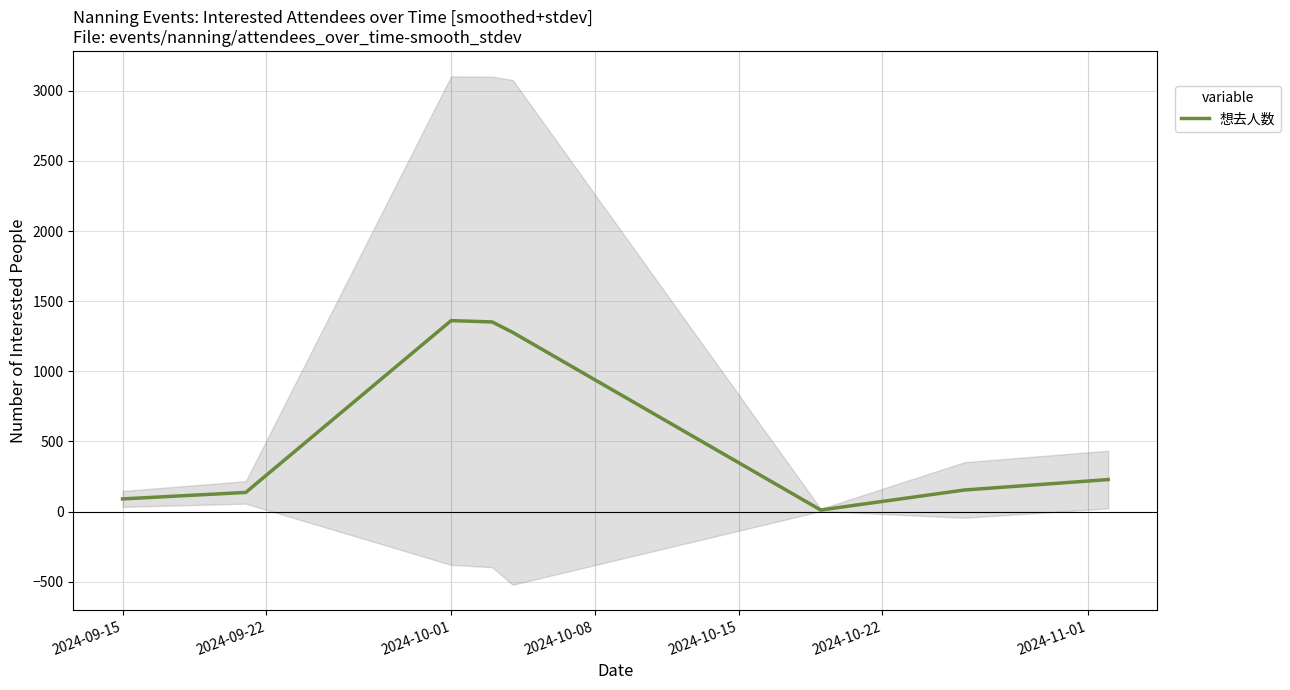

What is the highest value of the 想去人数 series?

1361.7